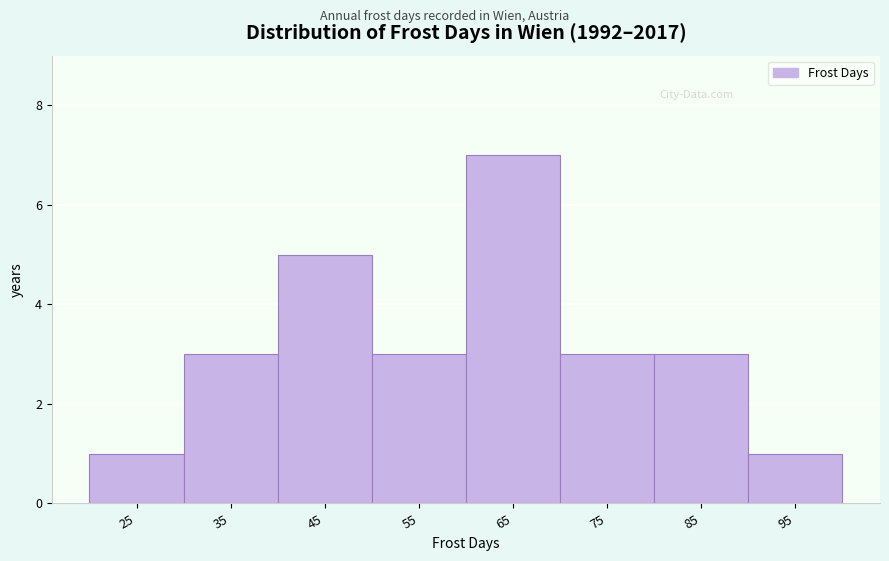

Reading right to left, transcribe all the data shown in this chart.

1	3	3	7	3	5	3	1